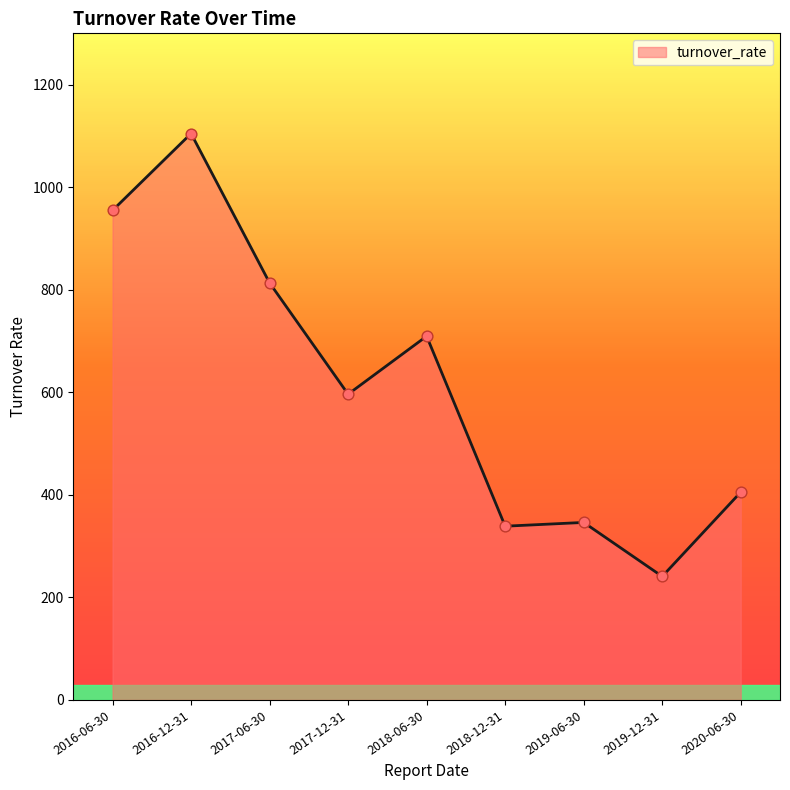

Between 2019-12-31 and 2017-06-30, which is larger?

2017-06-30